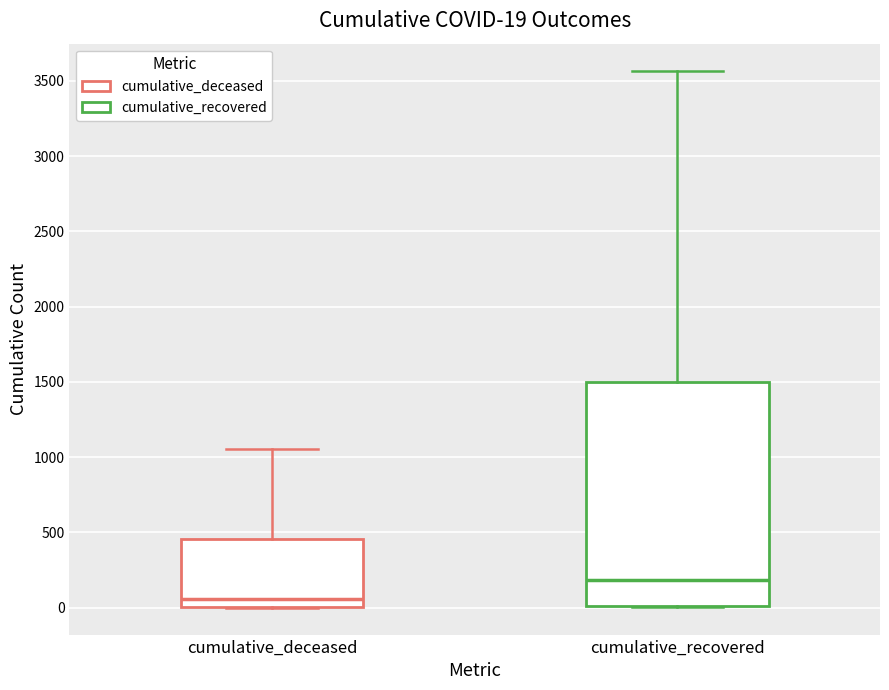

Which box has the lowest median line?

cumulative_deceased